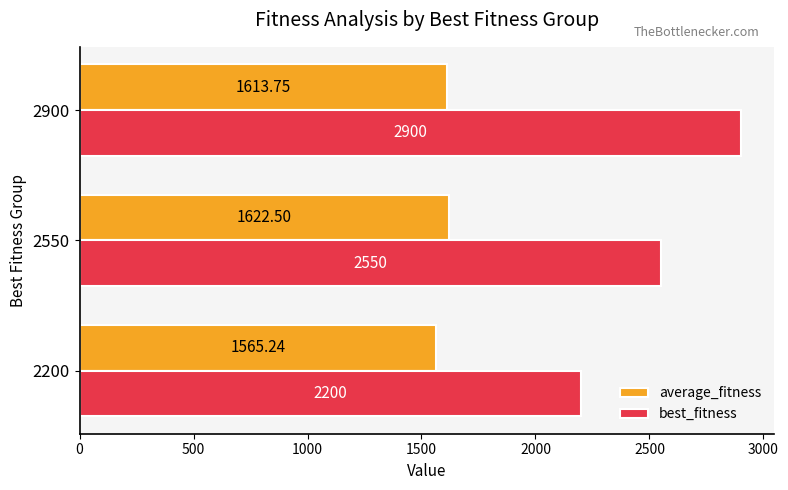

Which series has the largest range (max minus min)?

best_fitness